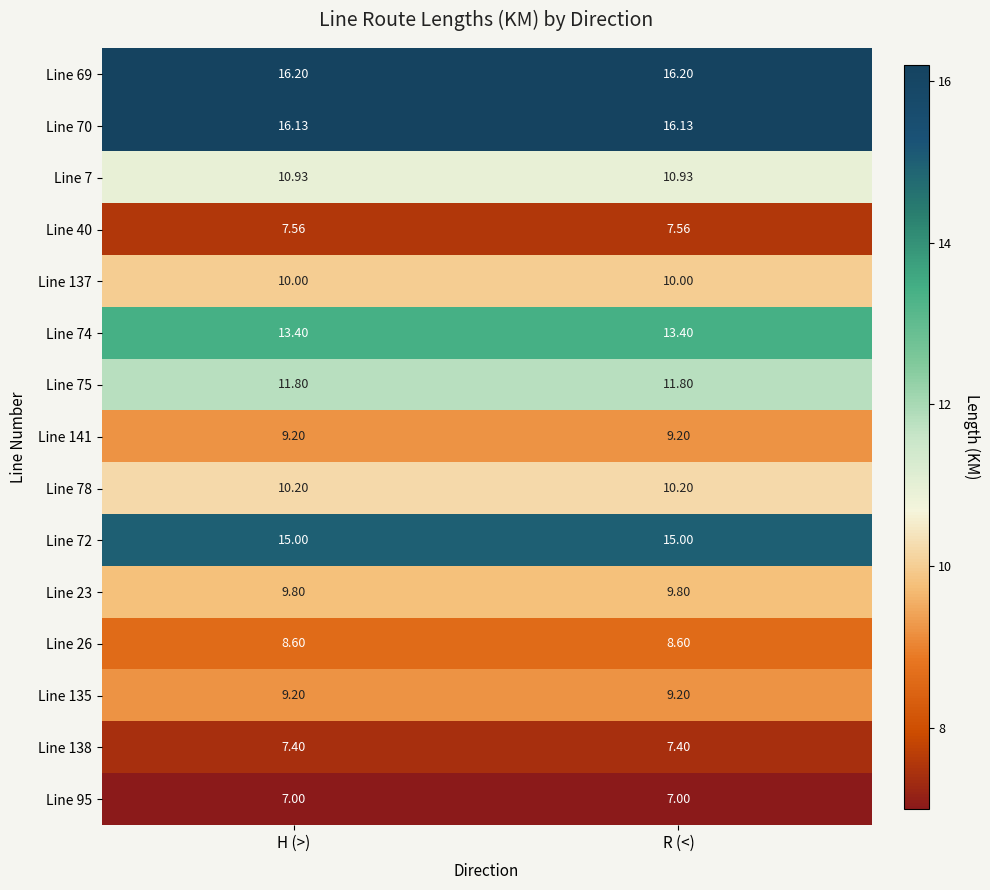

Count the number of categories in the chart.

2